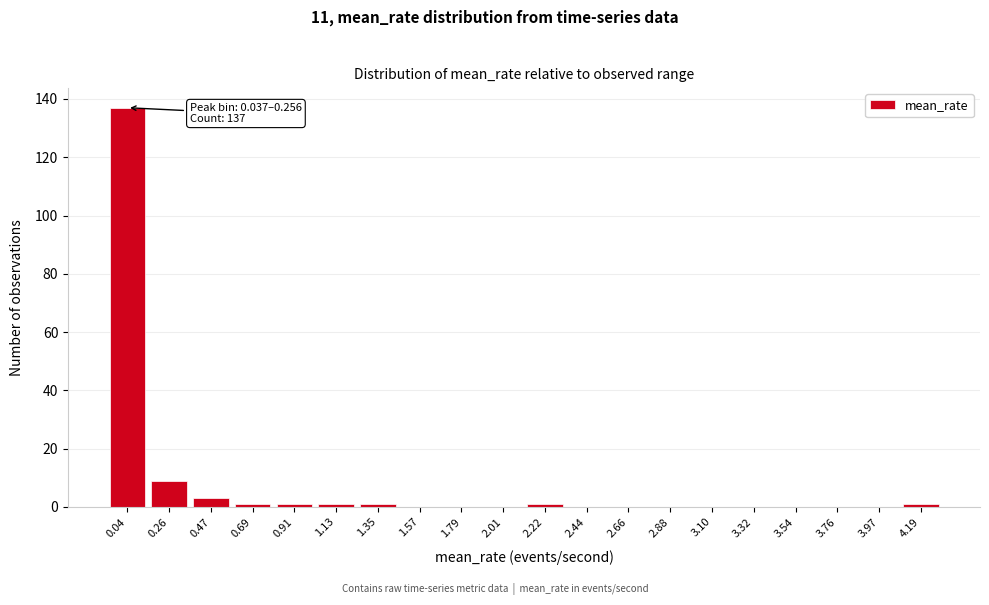

Reading right to left, what are all the values shown in this chart?

4.19=1	3.97=0	3.76=0	3.54=0	3.32=0	3.10=0	2.88=0	2.66=0	2.44=0	2.22=1	2.01=0	1.79=0	1.57=0	1.35=1	1.13=1	0.91=1	0.69=1	0.47=3	0.26=9	0.04=137